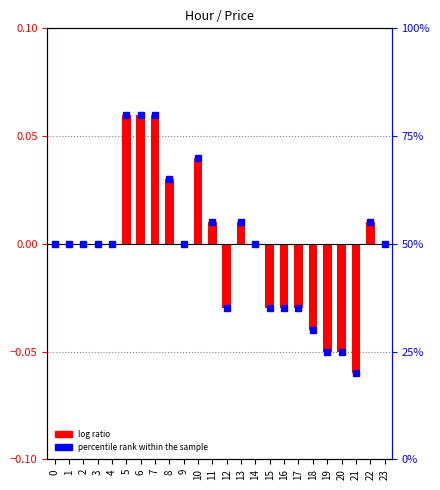

What is the difference between the values at 17 and 6?

0.1